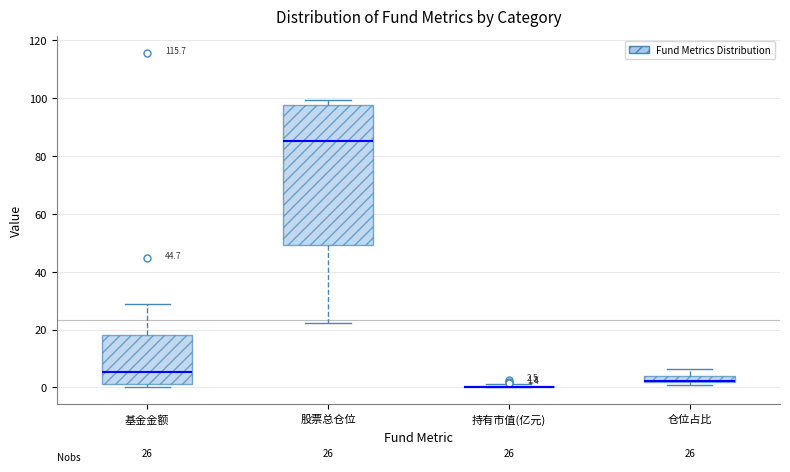

Comparing the boxes themselves (not the whiskers), which one is the tallest?

股票总仓位